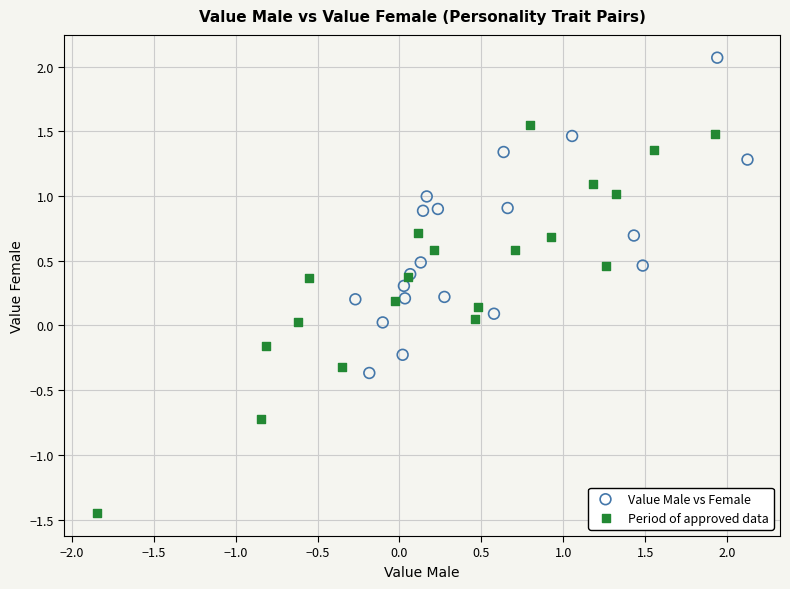

Which series has the largest Y range (max minus min)?

Period of approved data